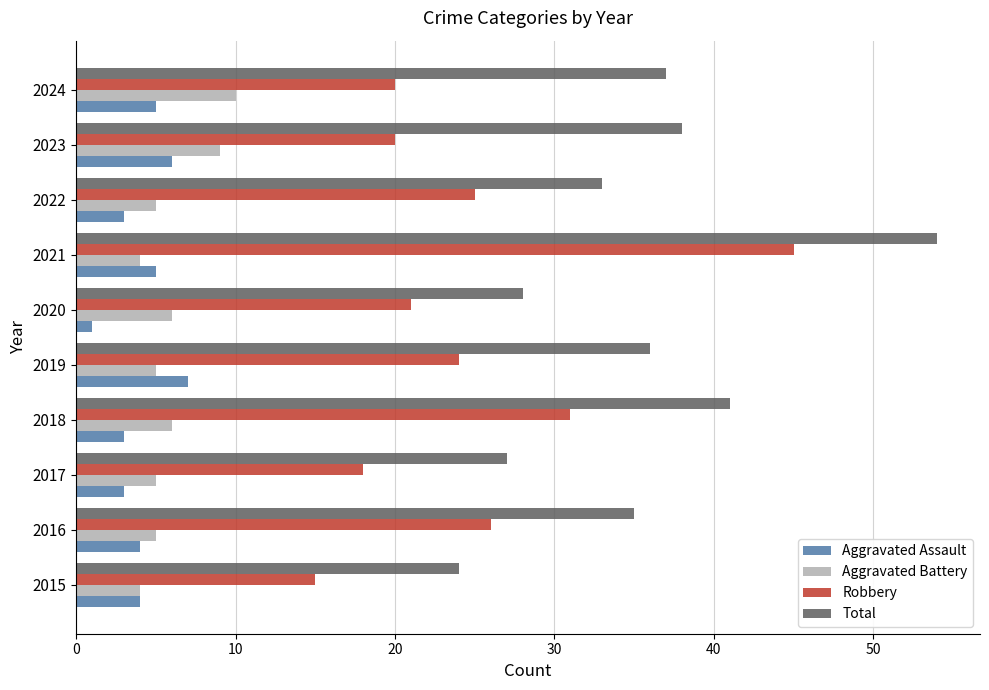

What is the difference between the highest and lowest values at 2017?

24